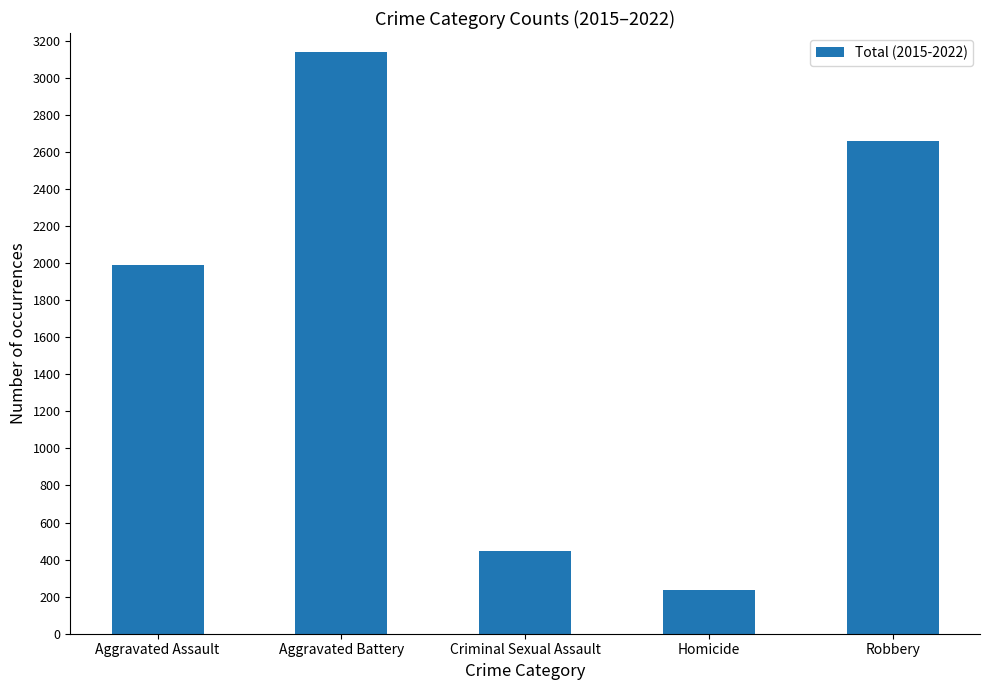

What is the smallest value displayed?

234